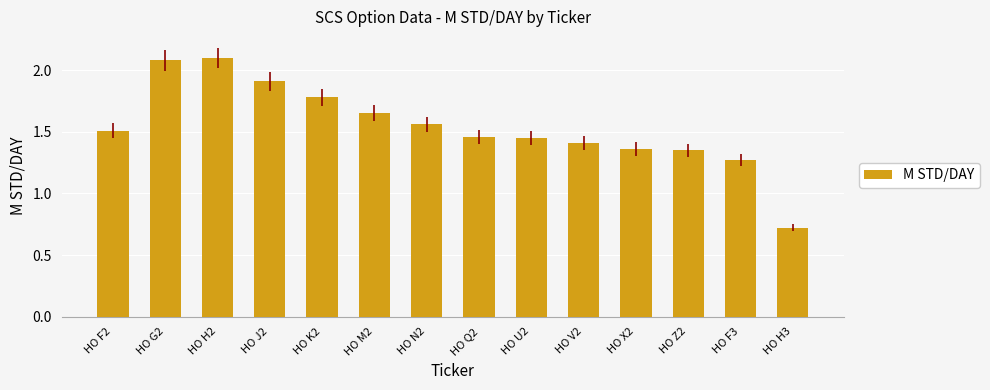

What is the label of the 11th bar from the left?

HO X2